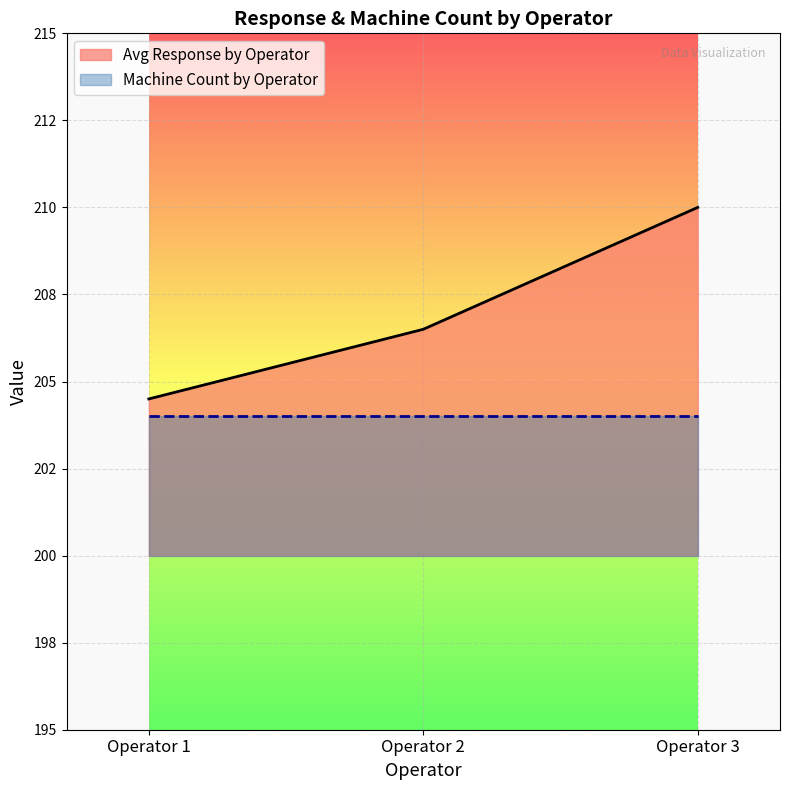

What are all the series names shown in the legend?

Avg Response by Operator, Machine Count by Operator